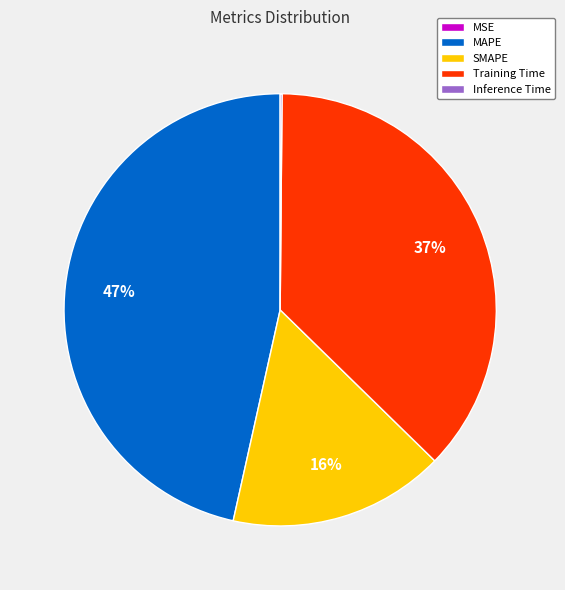

To the nearest percent, what is the average slice percentage?

20%